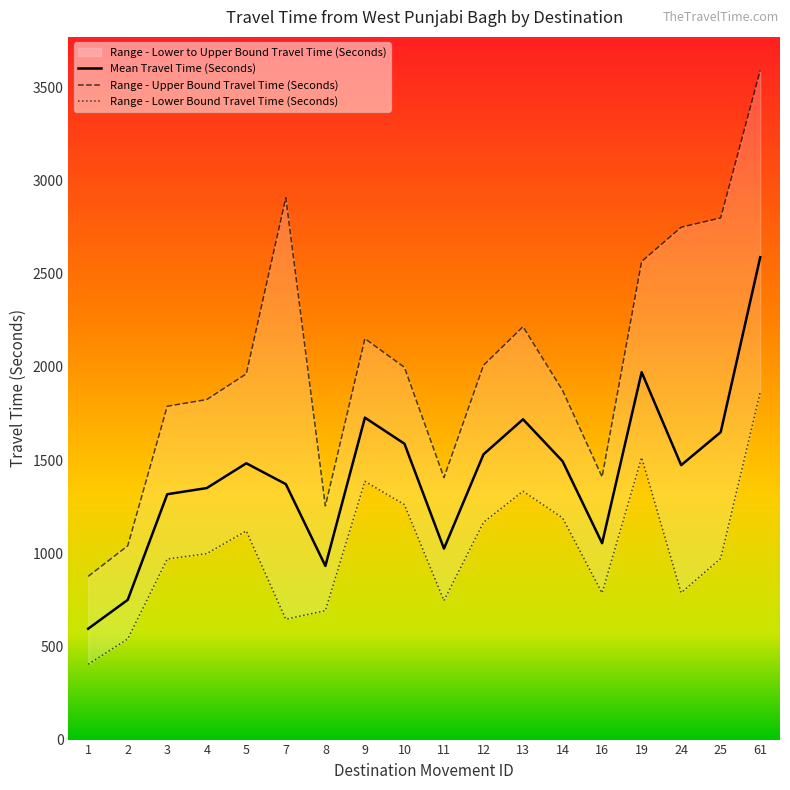

True or false: Range - Lower Bound Travel Time (Seconds) has a value of 394 at 7.

False